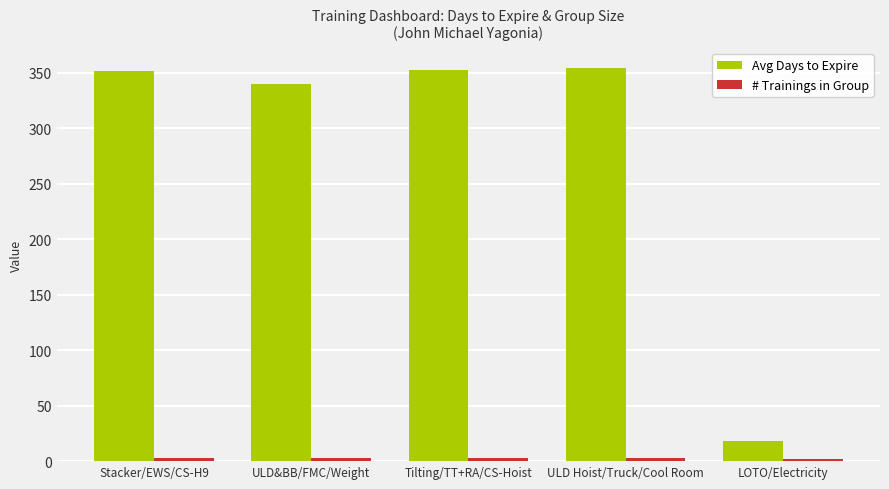

How many data points does each series have?

5